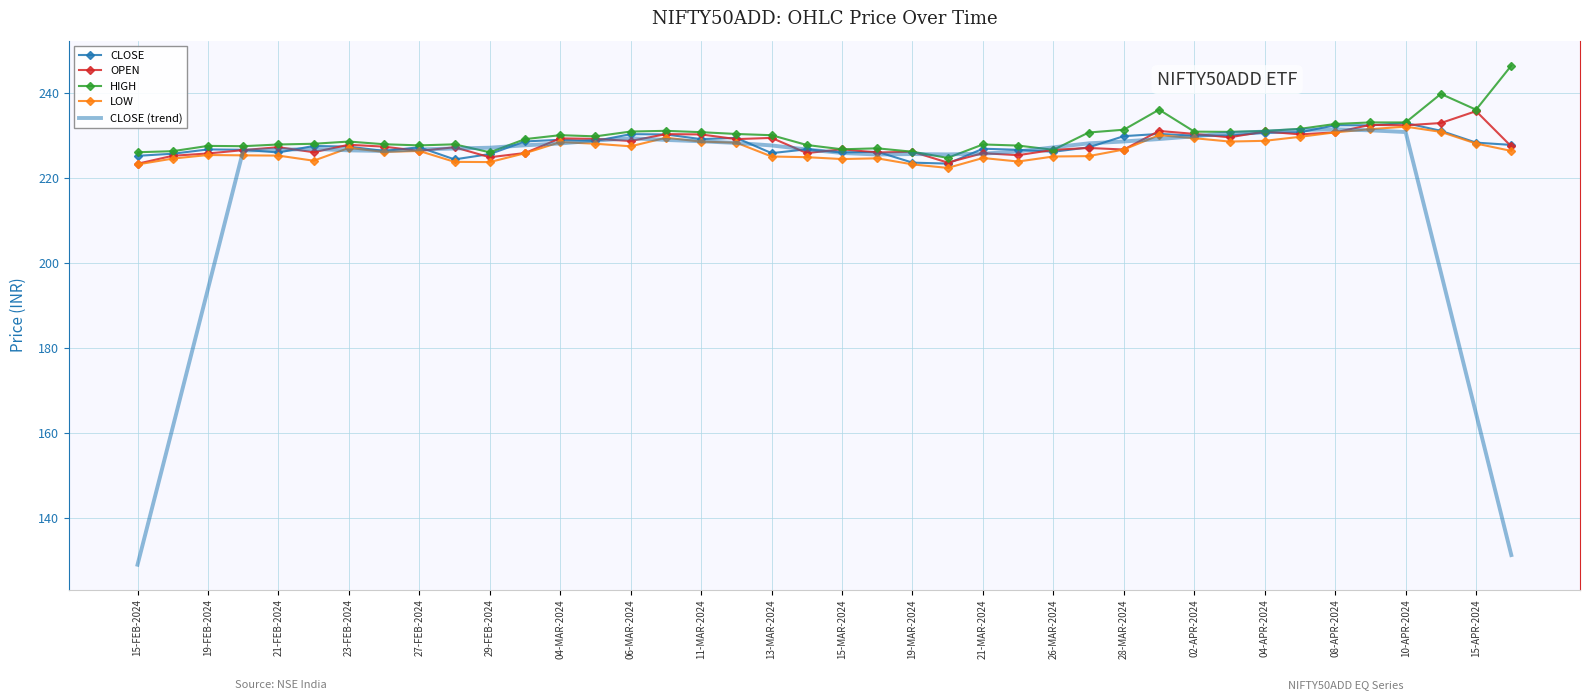

What is the lowest value of the CLOSE series?

223.3